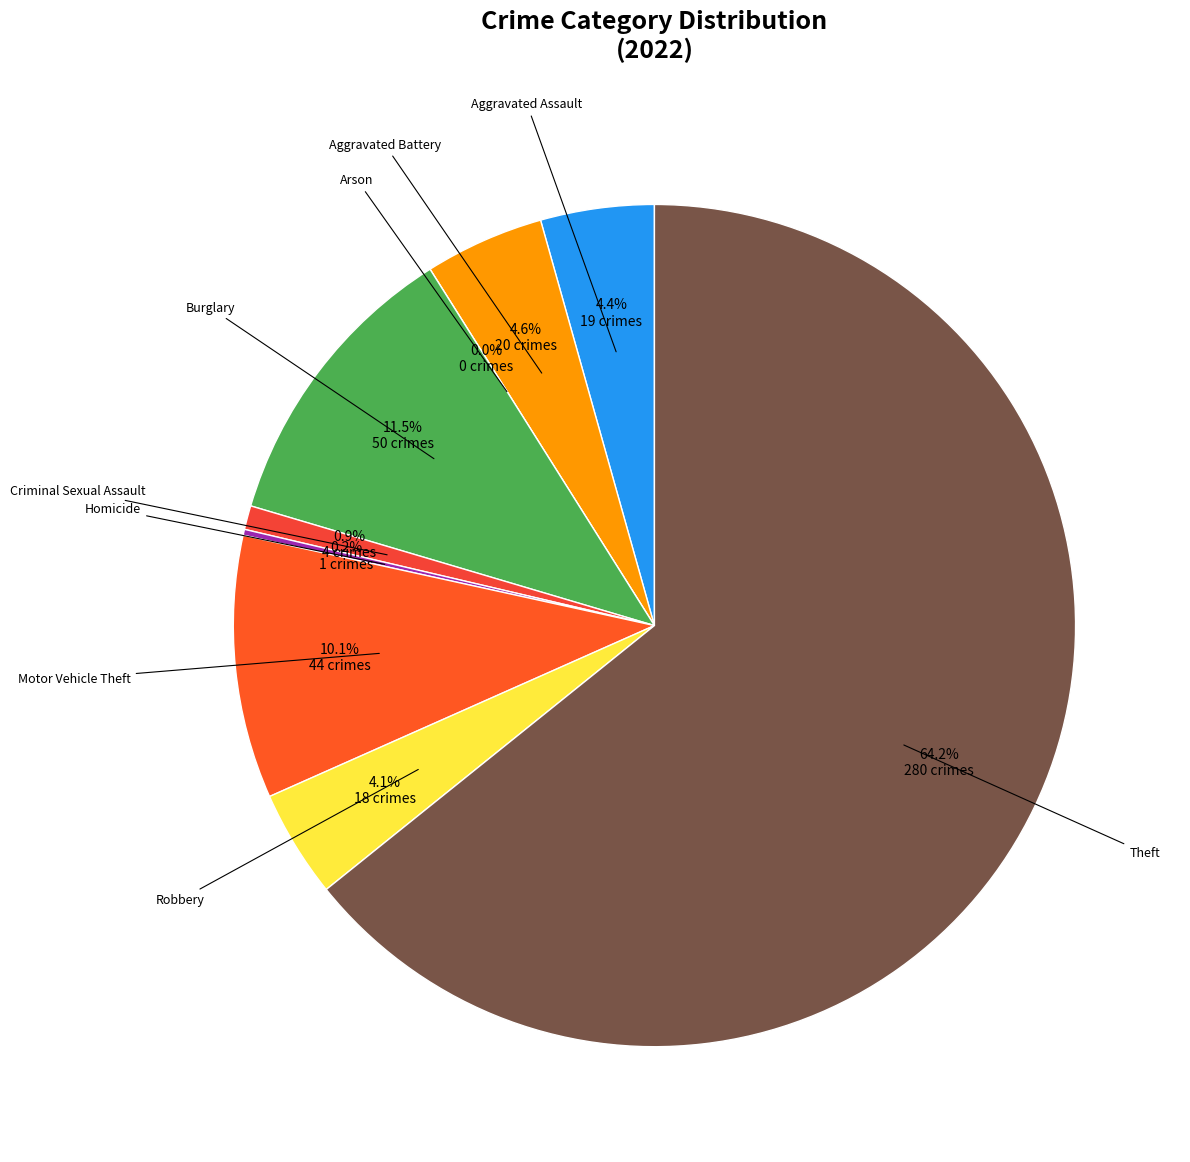

To the nearest percent, what is the combined percentage of Aggravated Assault and Homicide?

5%